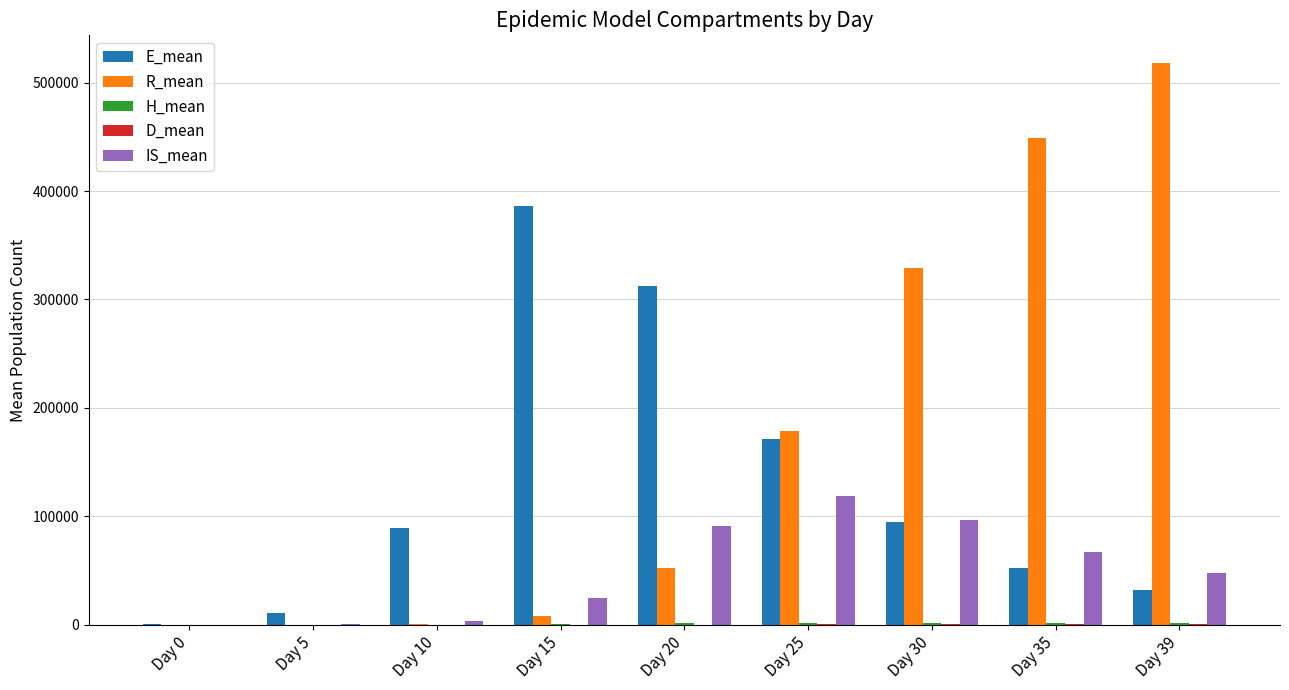

Which series has the largest total across all categories?

R_mean